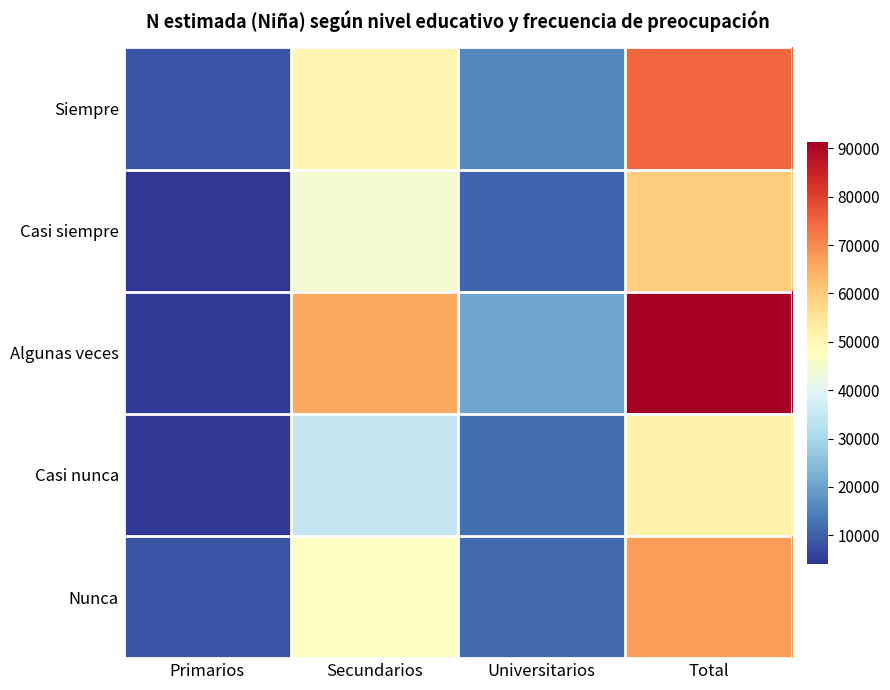

List the series in order of their peak value, highest first.

Algunas veces, Siempre, Nunca, Casi siempre, Casi nunca